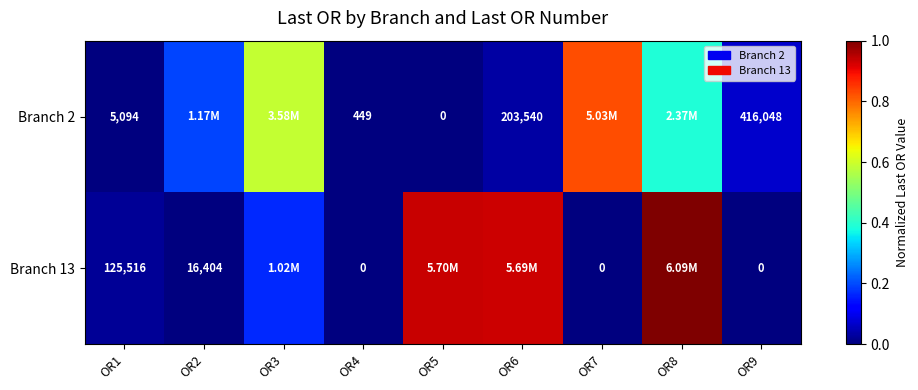

Is the value of Branch 13 at OR2 greater than the value of Branch 2 at OR5?

Yes